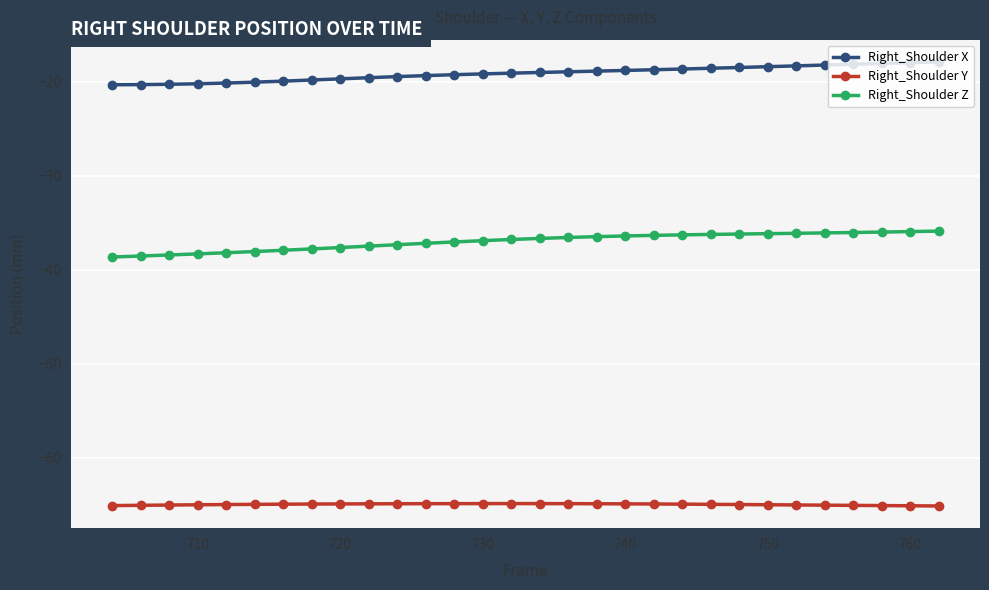

What is the smallest value displayed?

-65.1